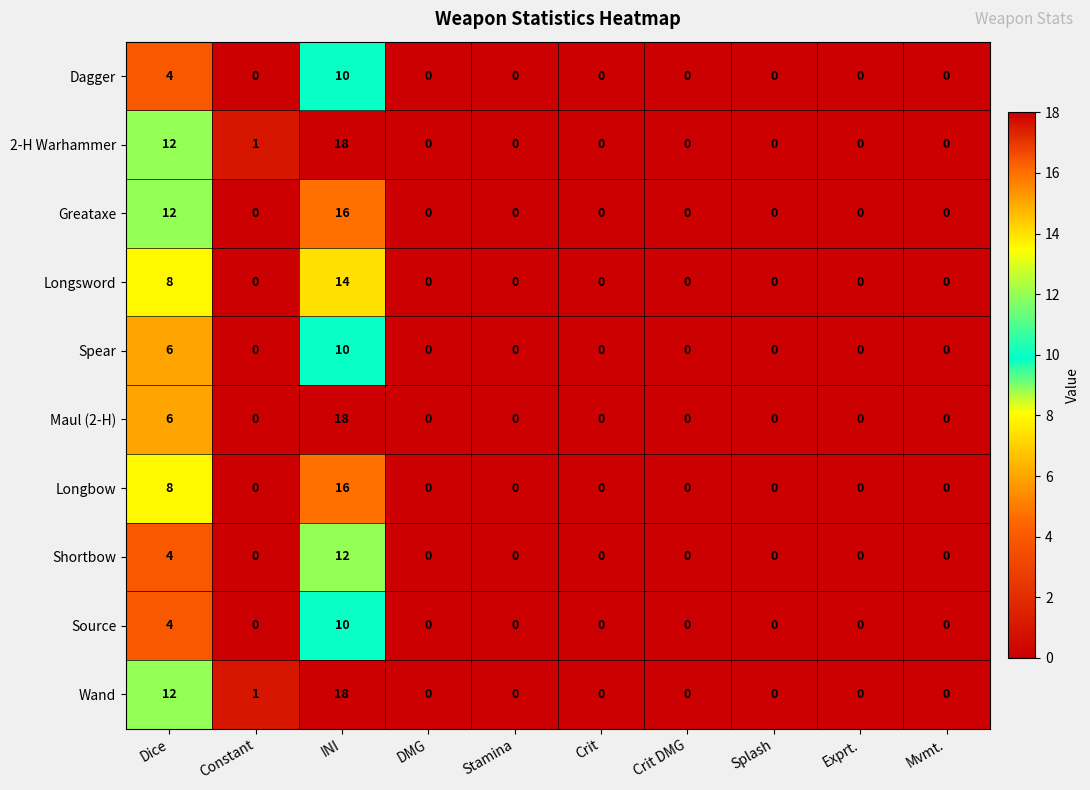

The value of Spear at Crit DMG is -4. True or false?

False